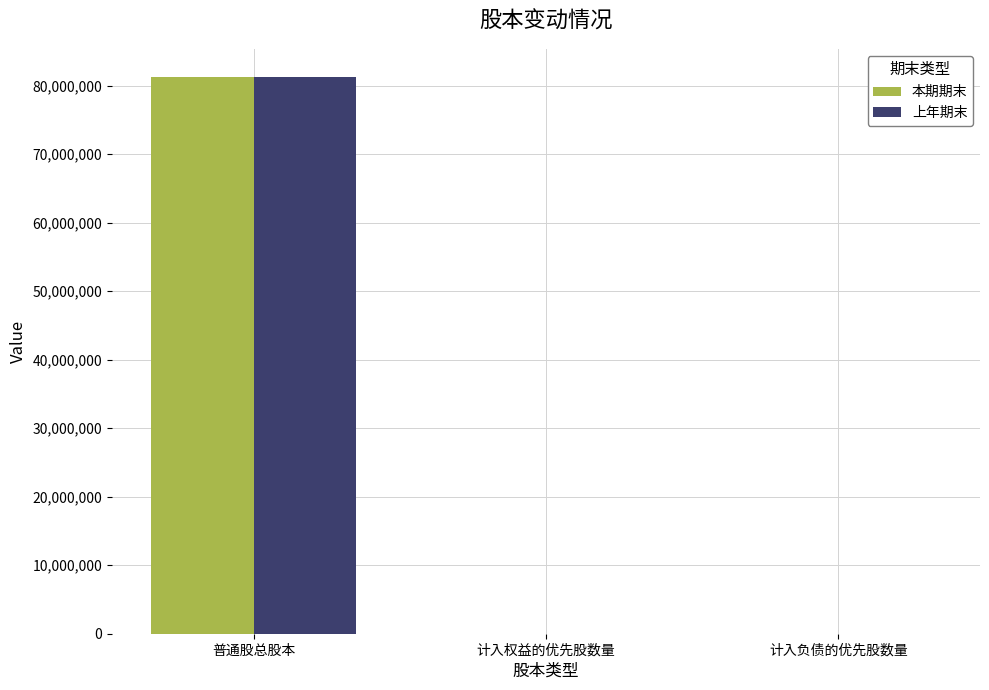

Is the value of 本期期末 at 计入负债的优先股数量 greater than the value of 上年期末 at 普通股总股本?

No